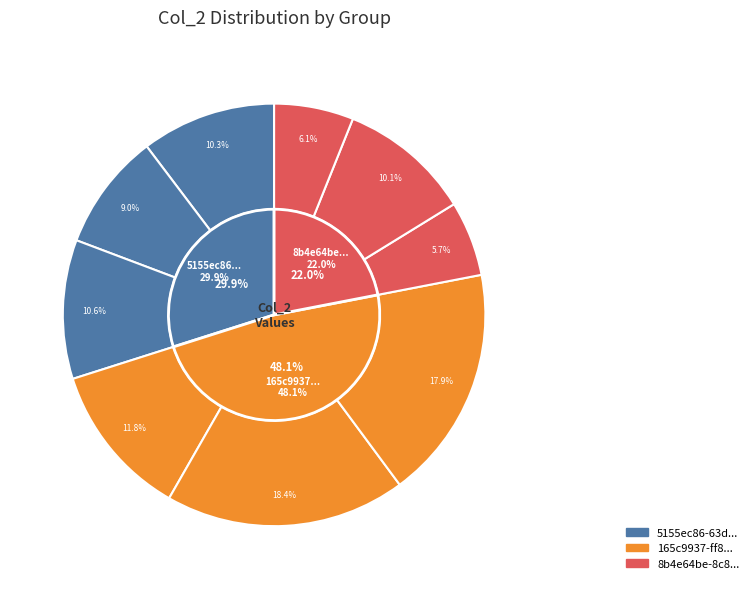

What percentage do 165c9937 (2) and 8b4e64be (3) together represent?

24.5%